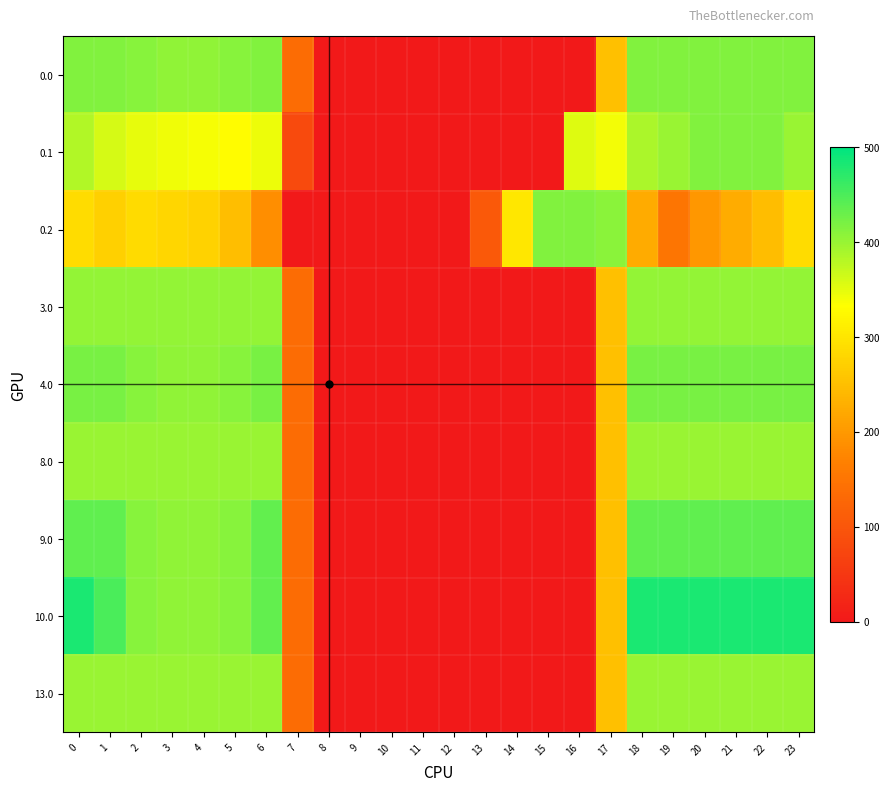

What is the spread (max minus min) of values at 1?

176.7